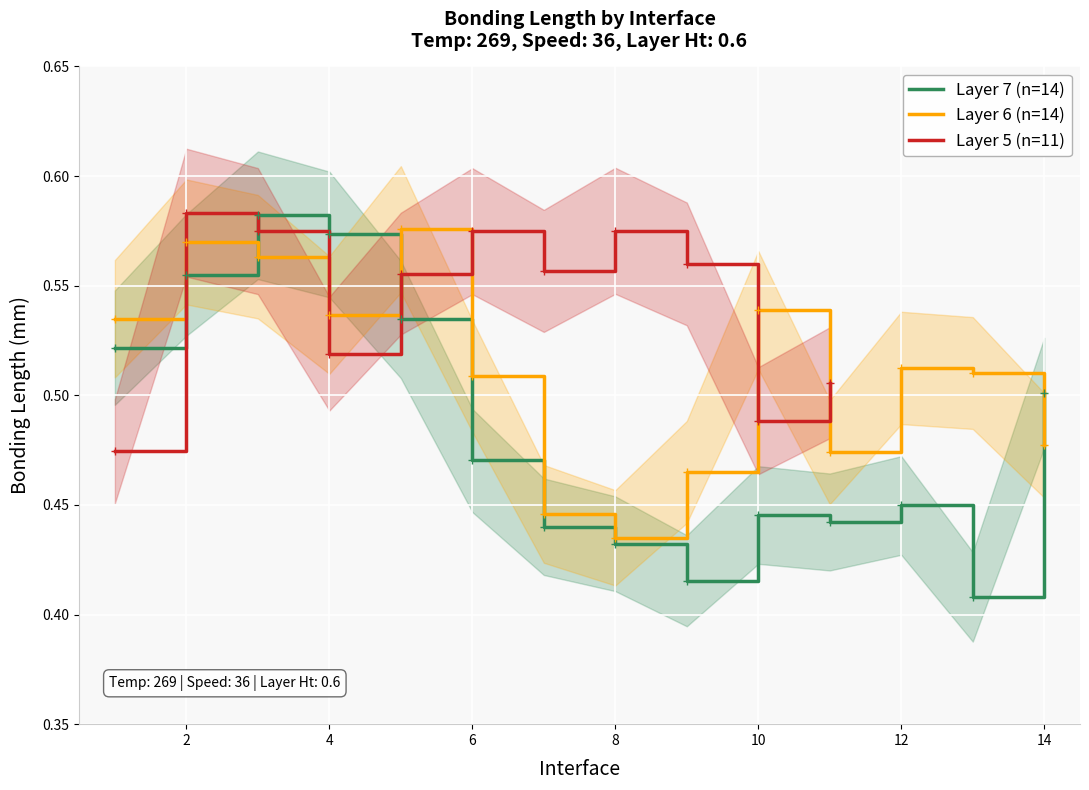

Rank the categories by Layer 7 value from lowest to highest.

13, 9, 8, 7, 11, 10, 12, 6, 14, 1, 5, 2, 4, 3